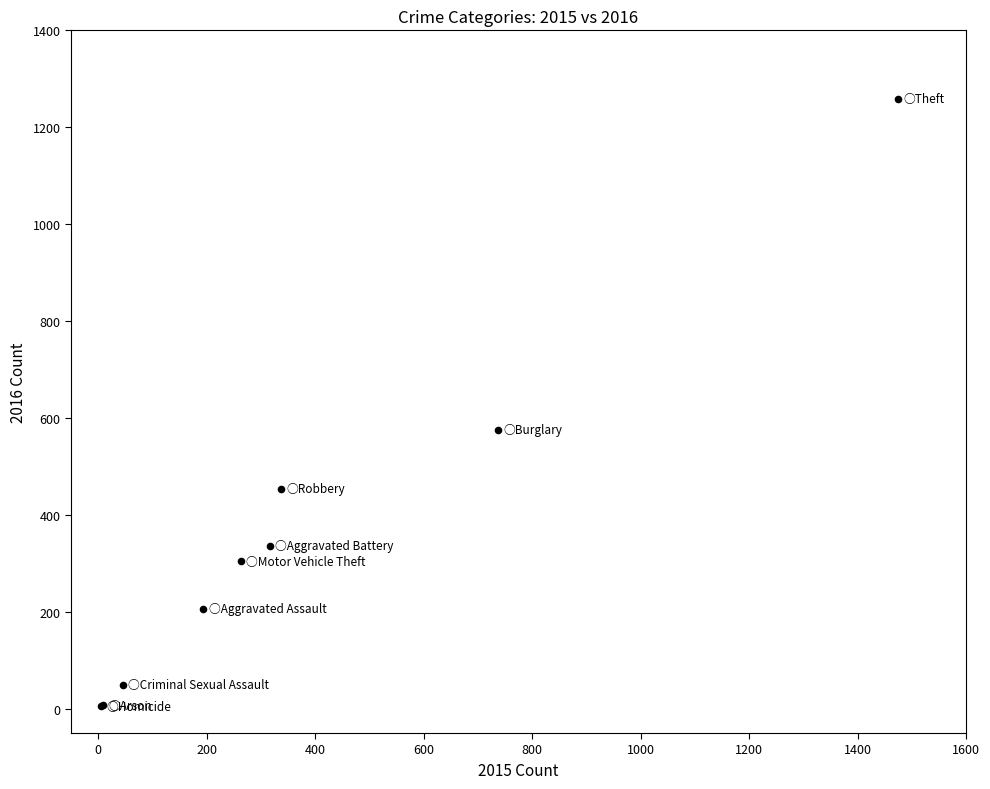

What Y value in the scatter plot is closest to 632?

576